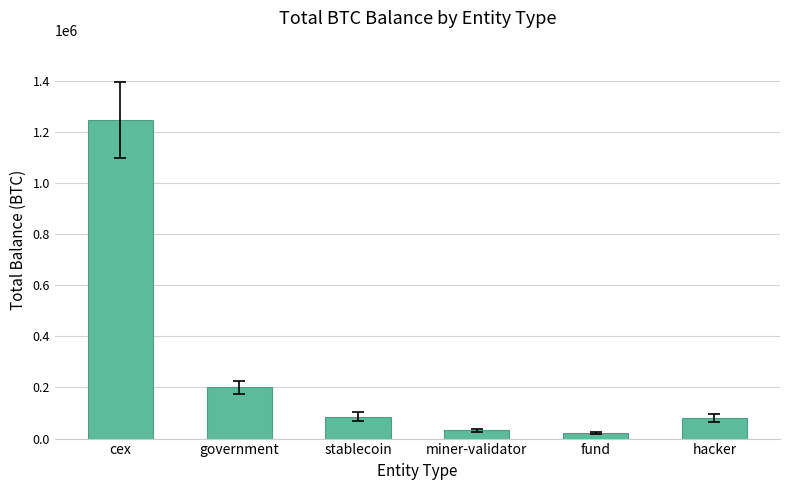

Which has a higher value, government or cex?

cex